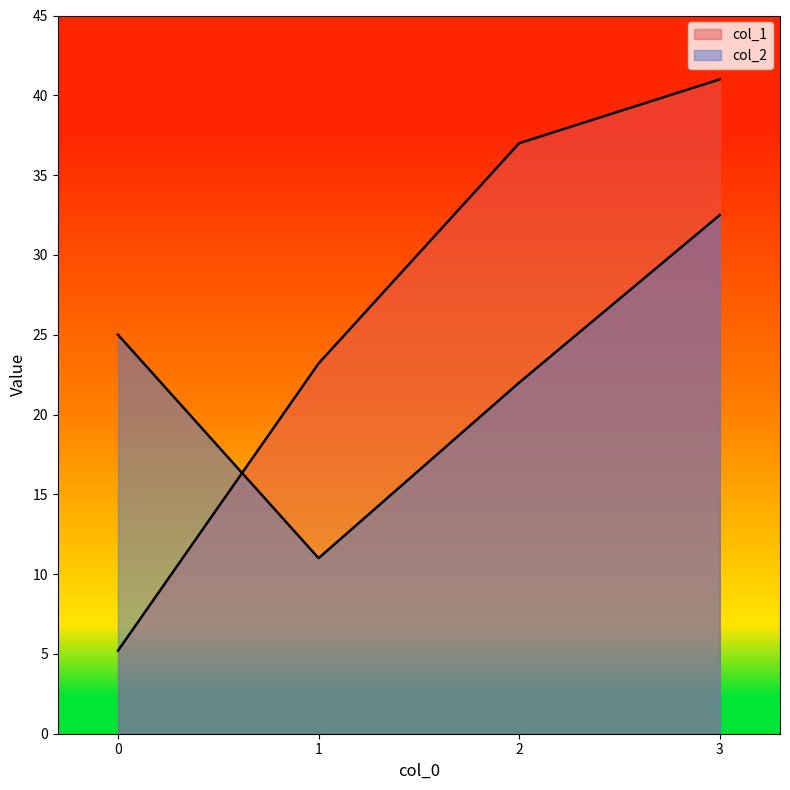

Where do col_2 and col_1 first cross each other?

0 and 1